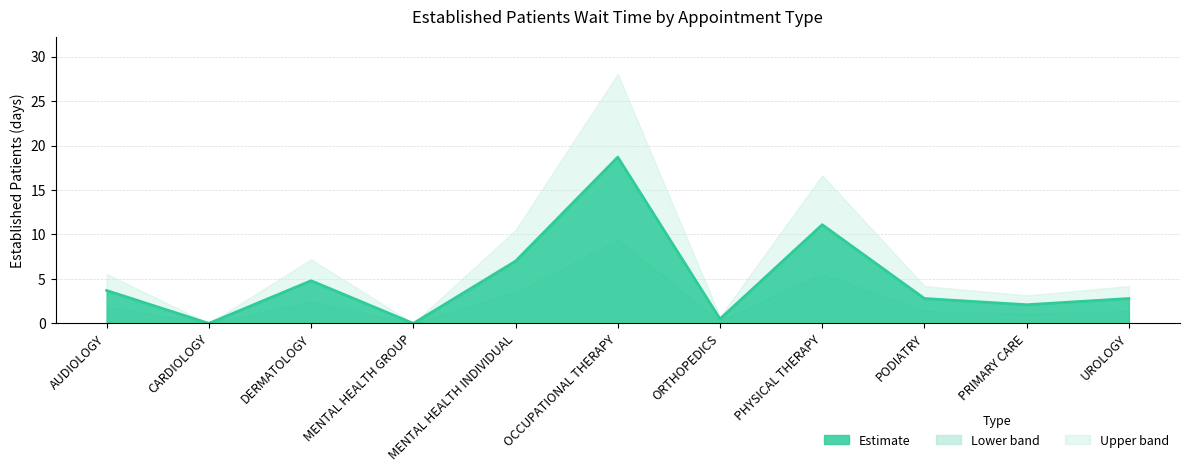

Where is the first local minimum?

CARDIOLOGY